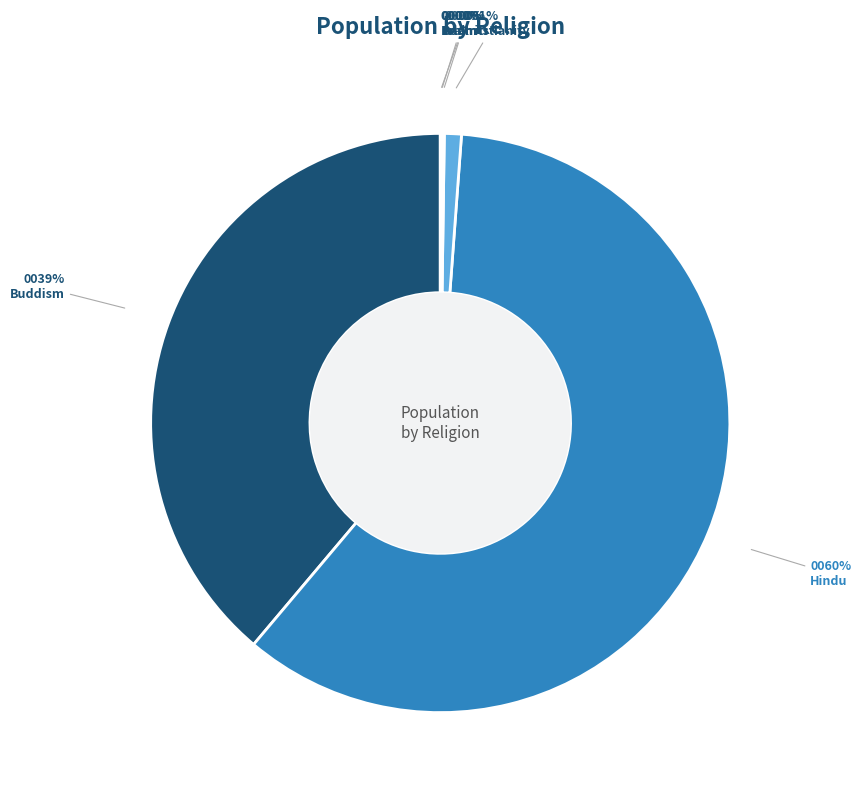

Which has a higher value, Hindu or Christianity?

Hindu